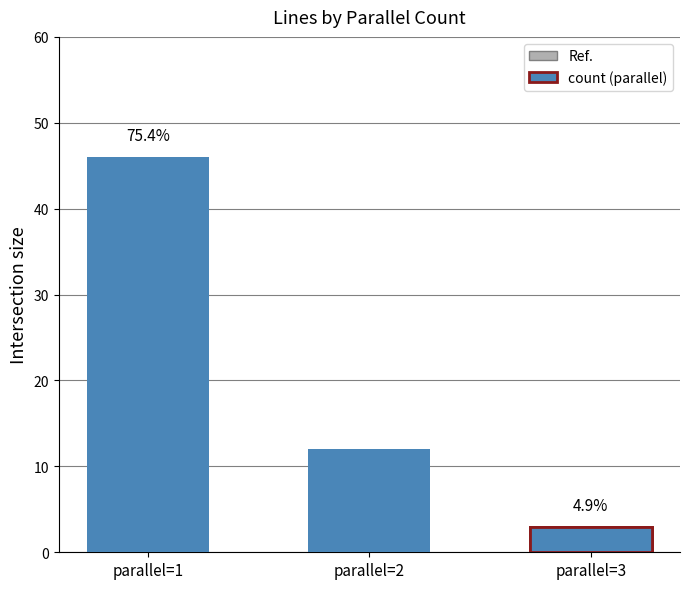

How many bars are there in total?

9